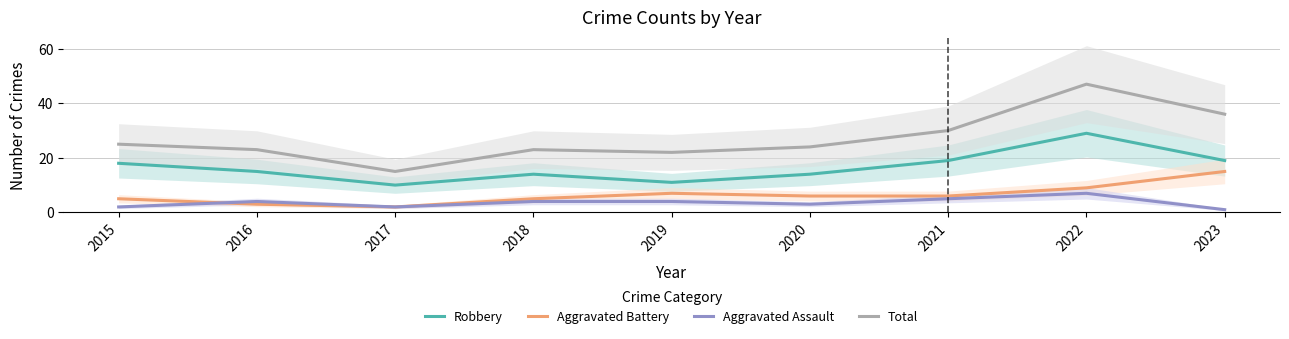

How many values in the Total series exceed 24?

4